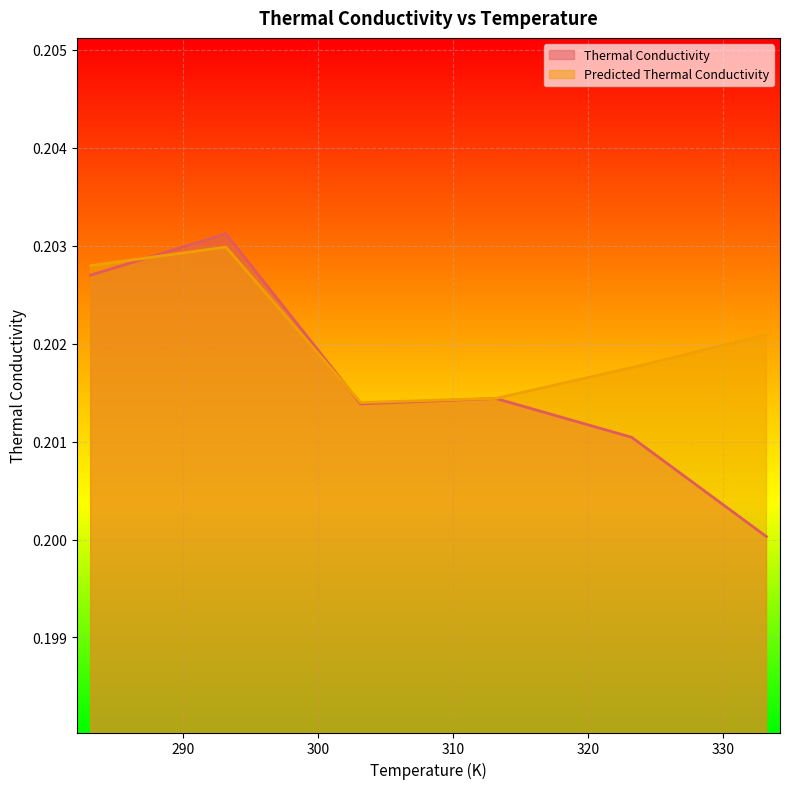

What are all the series names shown in the legend?

Thermal Conductivity, Predicted Thermal Conductivity